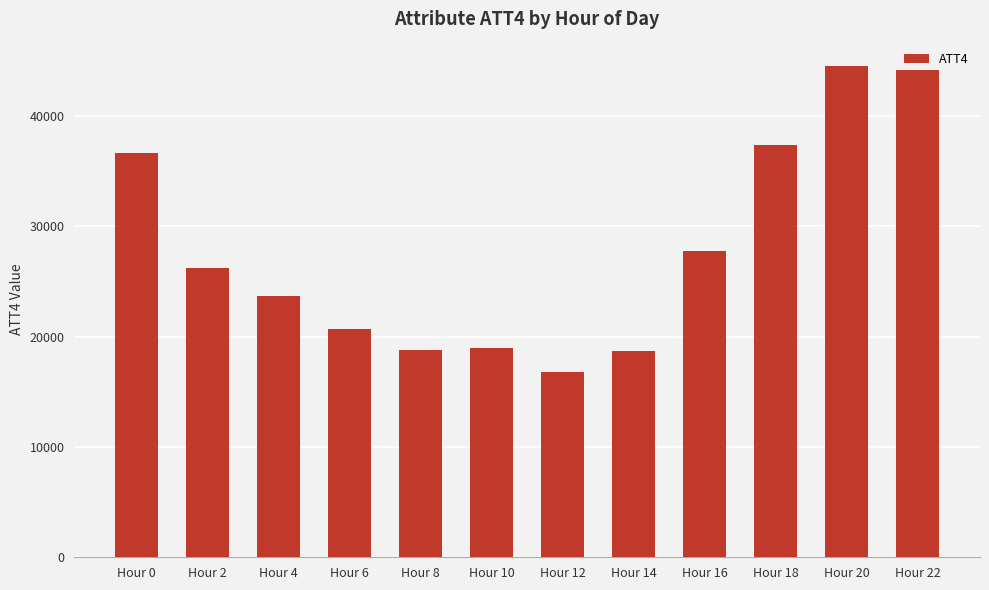

How many bars are there in total?

12